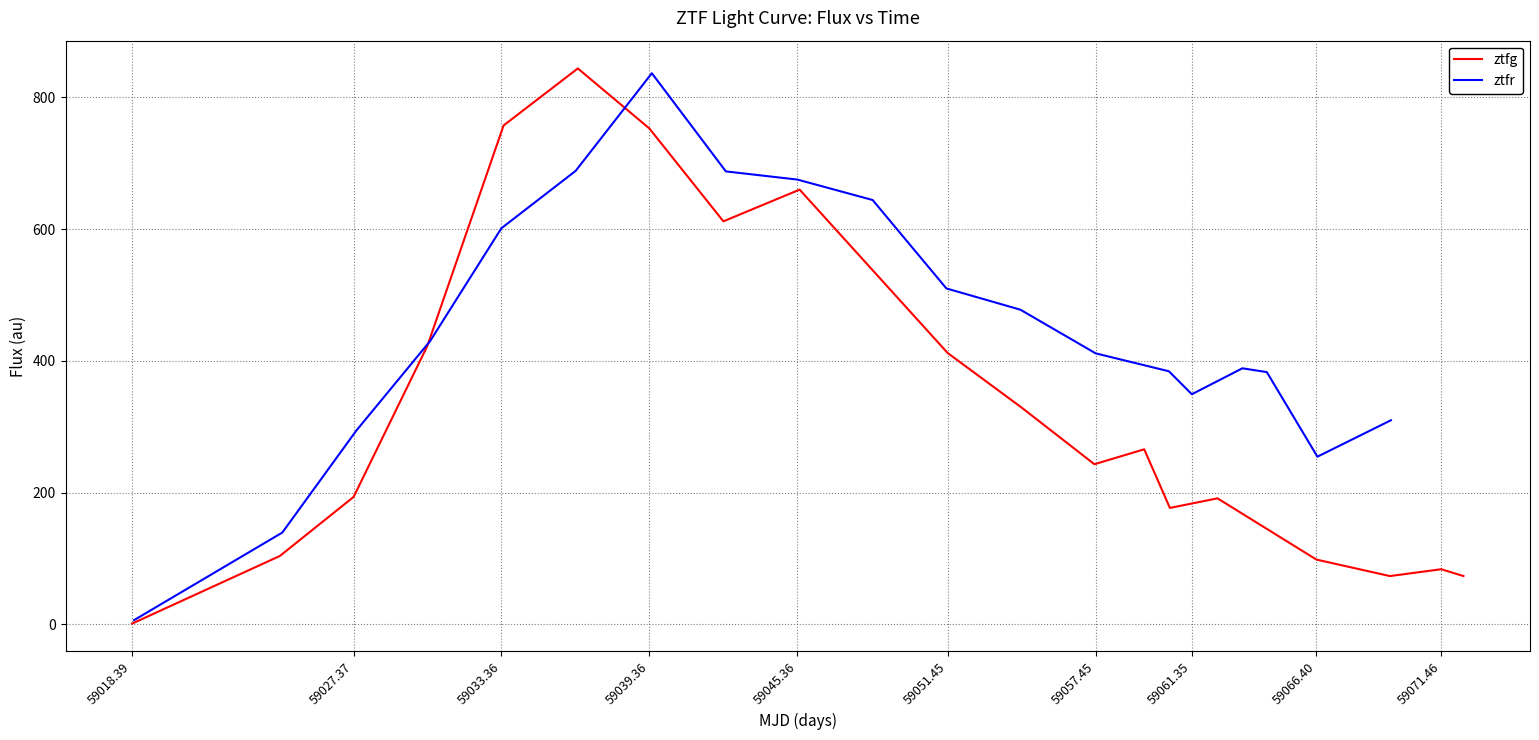

Is this an area chart (filled region under the line)?

No